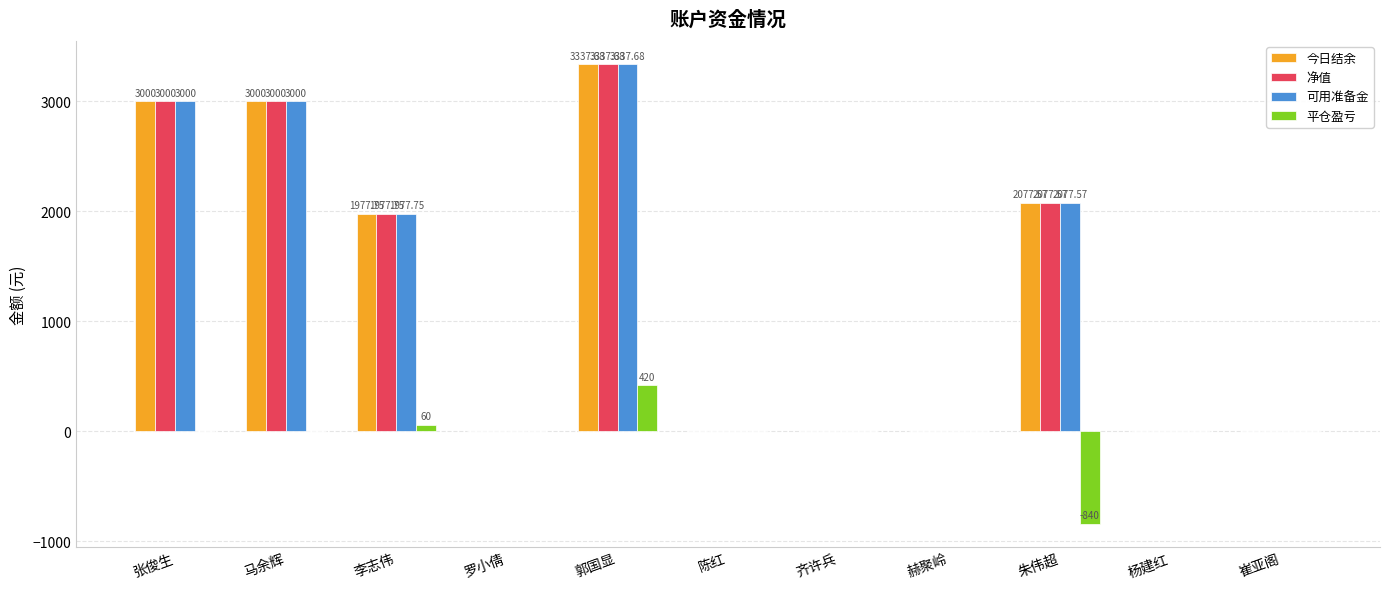

Count the 净值 values in the range 0 to 3000.

10